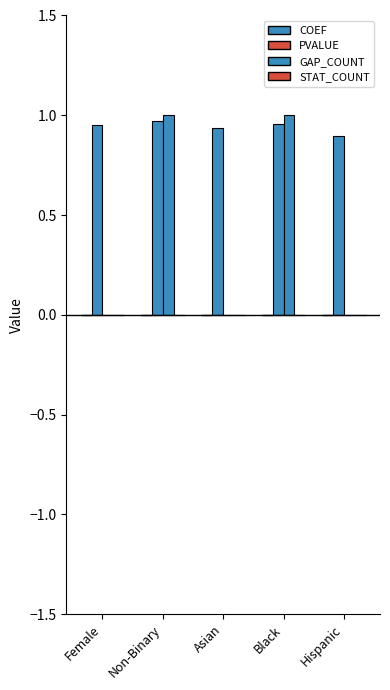

The COEF series shows 0.0 at Asian. True or false?

False